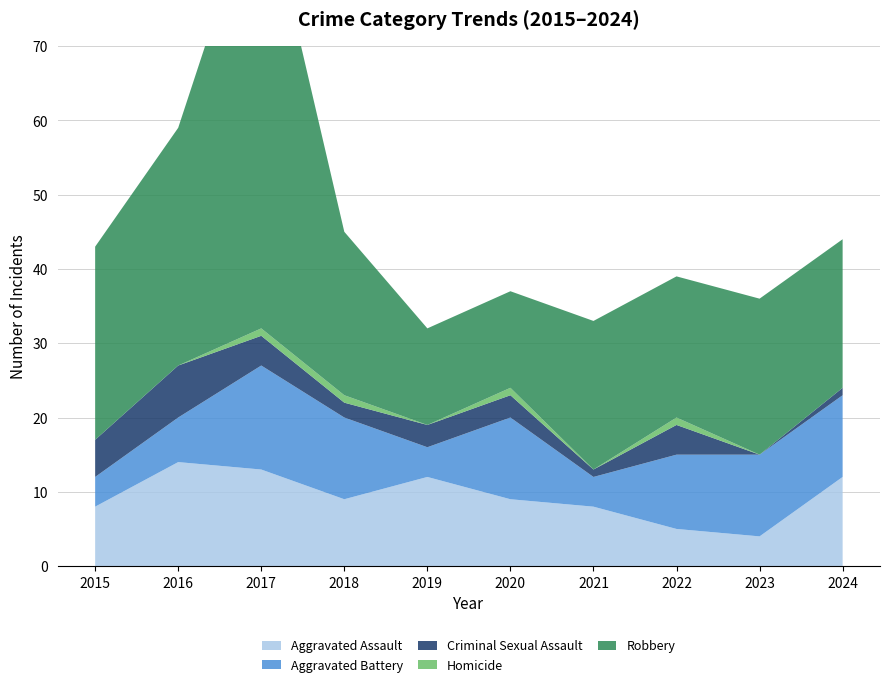

Reading left to right, list all the values displayed in this chart.

Aggravated Assault: 2015=8	2016=14	2017=13	2018=9	2019=12	2020=9	2021=8	2022=5	2023=4	2024=12
Aggravated Battery: 2015=4	2016=6	2017=14	2018=11	2019=4	2020=11	2021=4	2022=10	2023=11	2024=11
Criminal Sexual Assault: 2015=5	2016=7	2017=4	2018=2	2019=3	2020=3	2021=1	2022=4	2023=0	2024=1
Homicide: 2015=0	2016=0	2017=1	2018=1	2019=0	2020=1	2021=0	2022=1	2023=0	2024=0
Robbery: 2015=26	2016=32	2017=61	2018=22	2019=13	2020=13	2021=20	2022=19	2023=21	2024=20